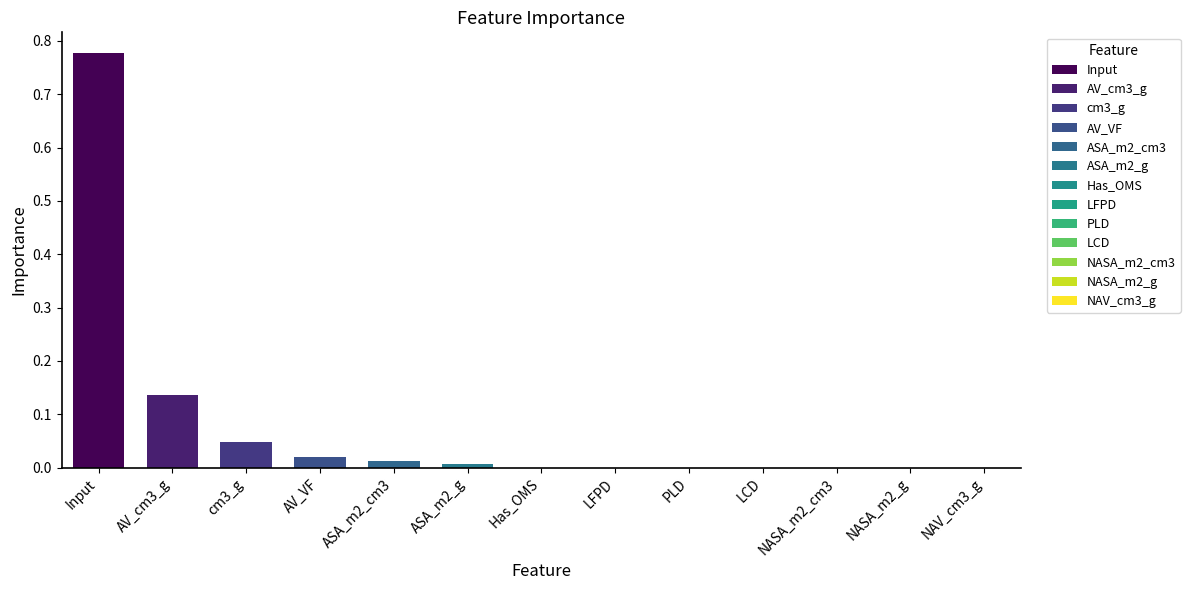

List the labels in order of value, smallest first.

NAV_cm3_g, NASA_m2_g, NASA_m2_cm3, LCD, PLD, LFPD, Has_OMS, ASA_m2_g, ASA_m2_cm3, AV_VF, cm3_g, AV_cm3_g, Input